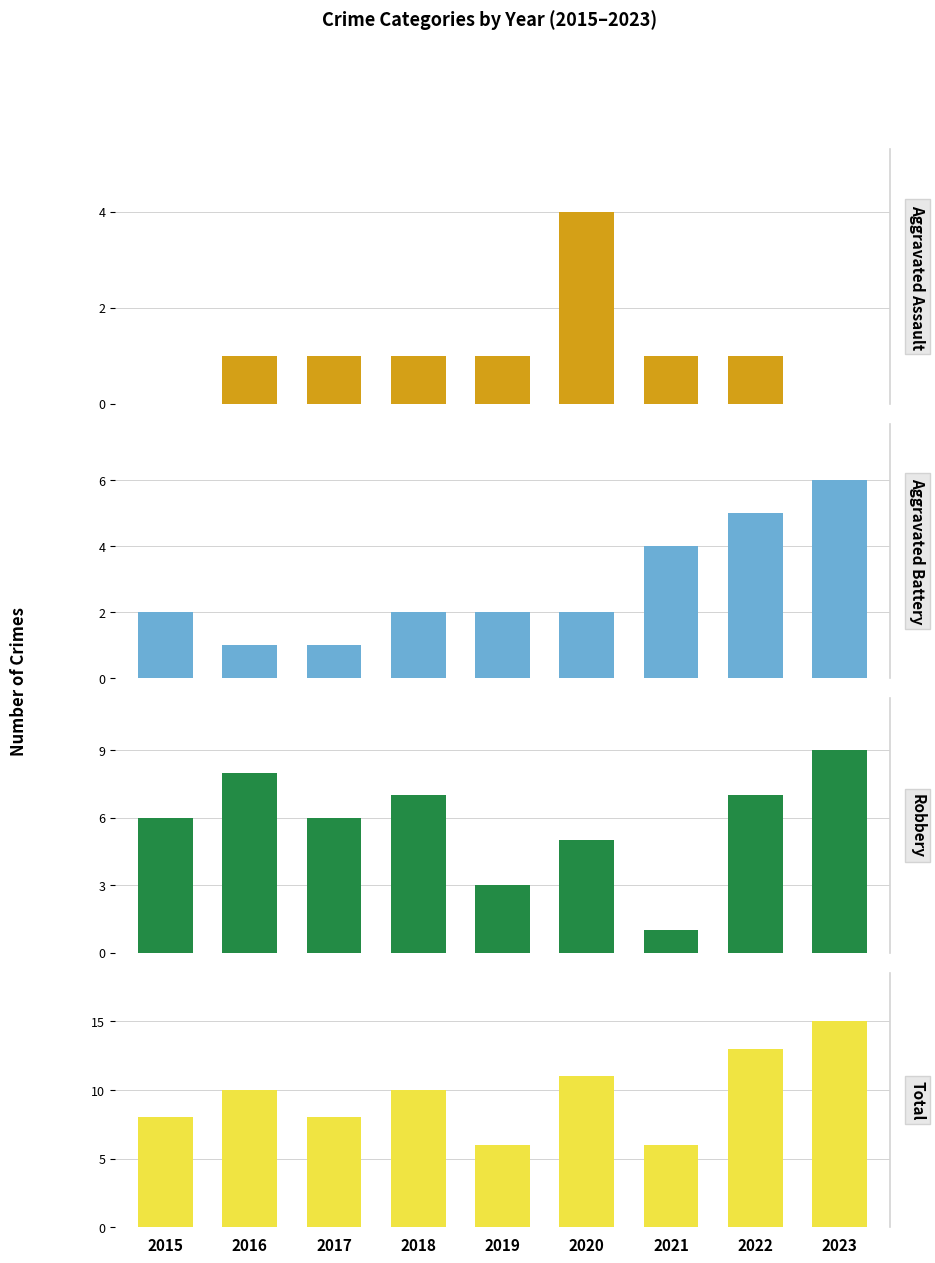

The value of Aggravated Assault at 2018 is 1. True or false?

True